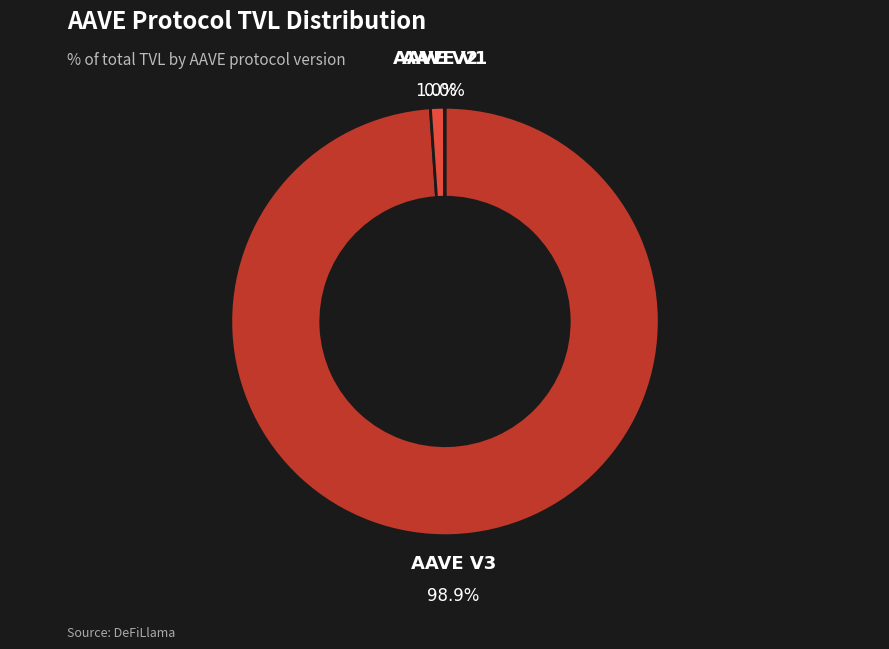

Is there any slice that represents more than half of the pie?

Yes